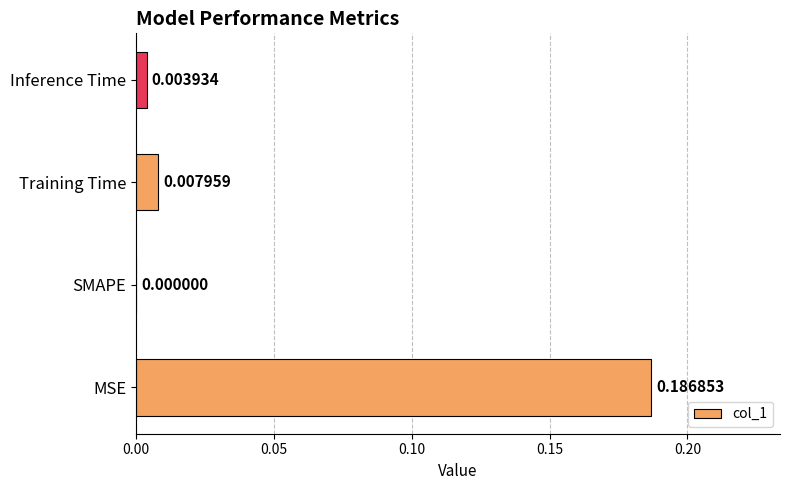

Are the bars grouped side by side (vs. stacked)?

No